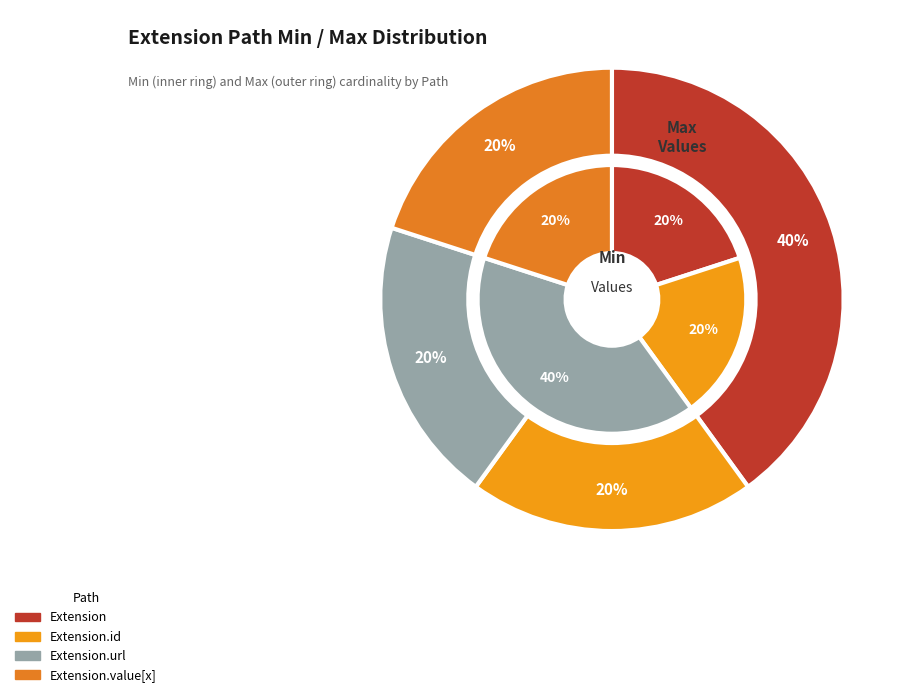

To the nearest percent, what is the average slice percentage?

25%